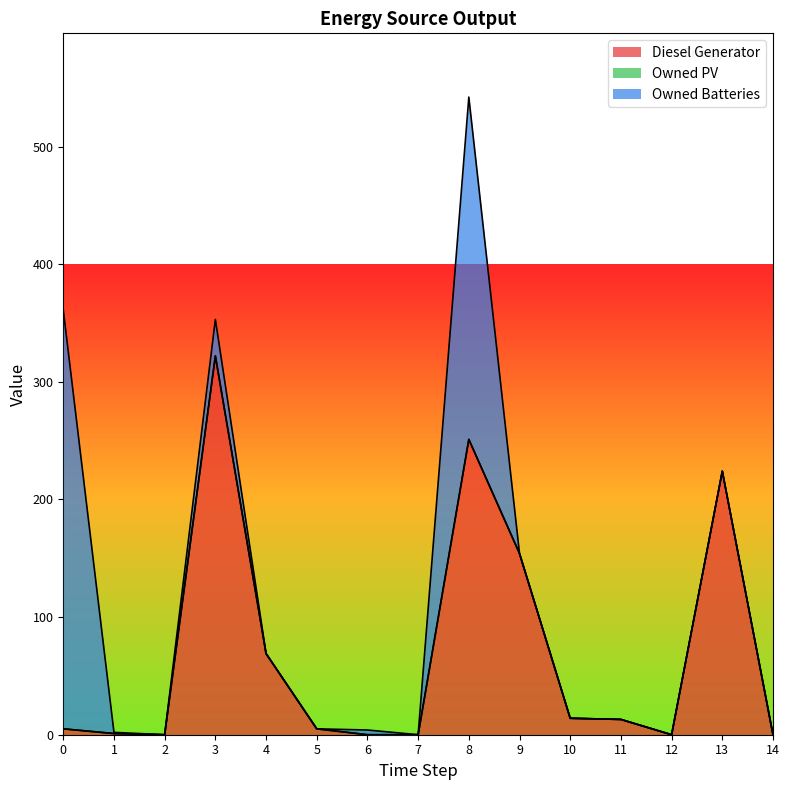

Reading left to right, what are all the values shown in this chart?

Diesel Generator: 0=5	1=1	2=0	3=322	4=69	5=5	6=0	7=0	8=251	9=154	10=14	11=13	12=0	13=224	14=0
Owned PV: 0=0	1=0	2=0	3=0	4=0	5=0	6=0	7=0	8=0	9=0	10=0	11=0	12=0	13=0	14=0
Owned Batteries: 0=356	1=1	2=0	3=31	4=0	5=0	6=4	7=0	8=291	9=0	10=0	11=0	12=0	13=0	14=0